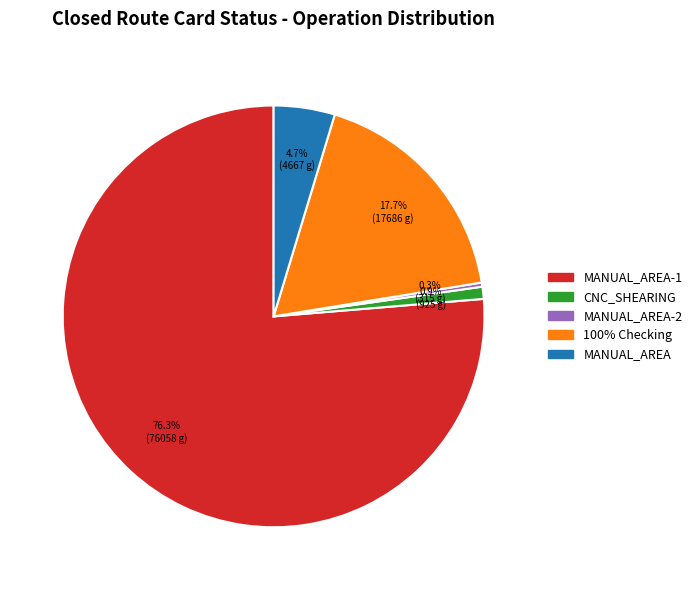

Is there a majority slice in this chart?

Yes